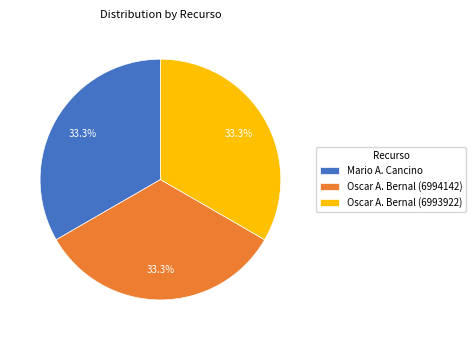

What is the ratio of the value at Mario A. Cancino to the value at Oscar A. Bernal (6993922)?

1.0